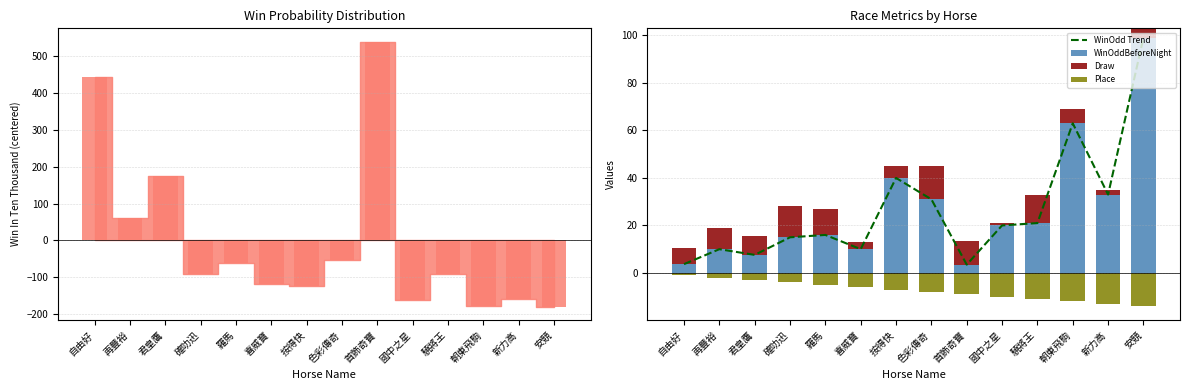

Which has a higher value, 自由好 or 國中之星?

國中之星